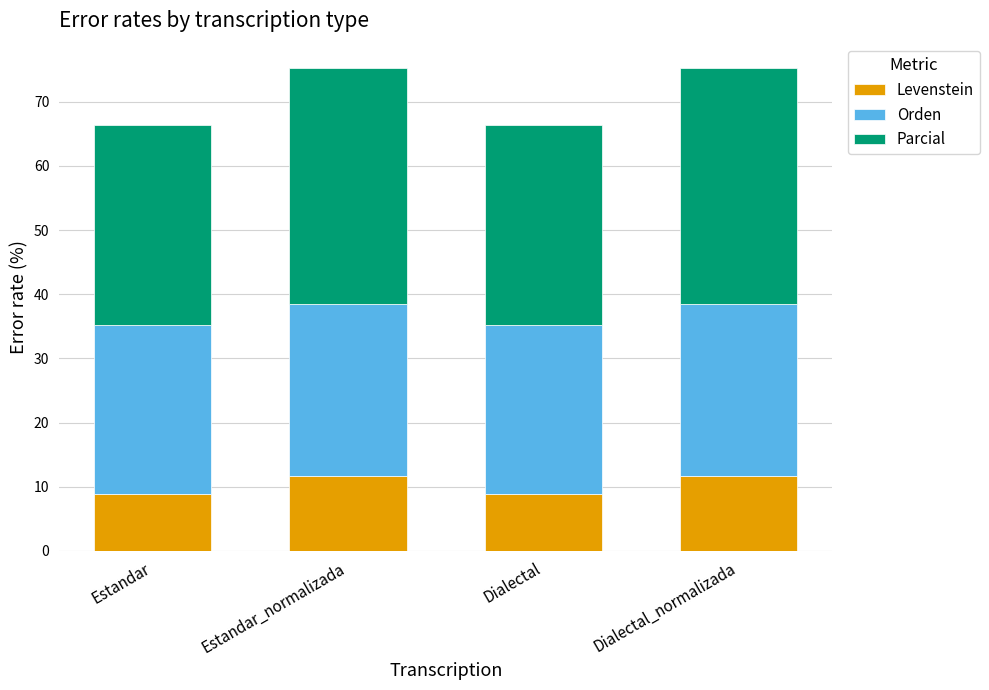

What is the approximate value of Levenstein at Dialectal_normalizada?

11.7